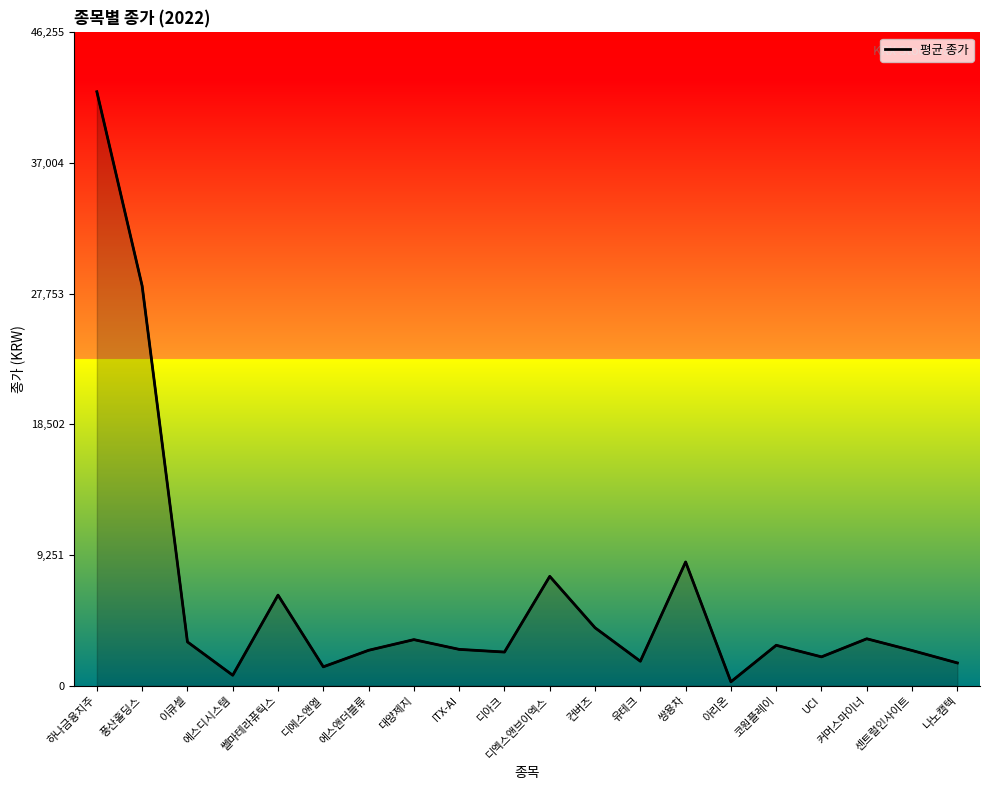

List the labels in order of value, largest first.

하나금융지주, 풍산홀딩스, 쌍용차, 디엑스앤브이엑스, 쎌마테라퓨틱스, 컨버즈, 커머스마이너, 대양제지, 이큐셀, 코원플레이, ITX-AI, 에스앤더블류, 센트럴인사이트, 디아크, UCI, 유테크, 나노캠텍, 디에스앤엘, 에스디시스템, 아리온